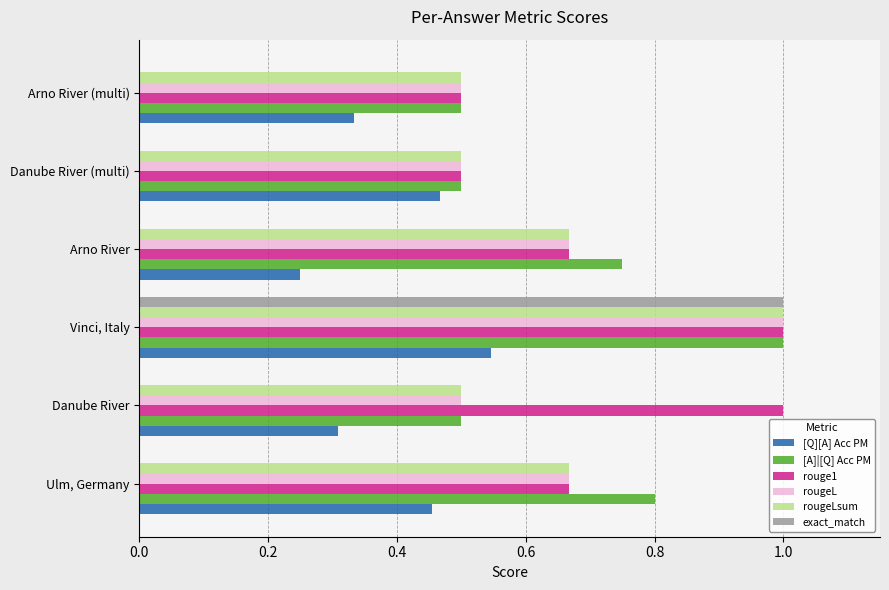

What are all the series names shown in the legend?

[Q][A] Acc PM, [A]|[Q] Acc PM, rouge1, rougeL, rougeLsum, exact_match